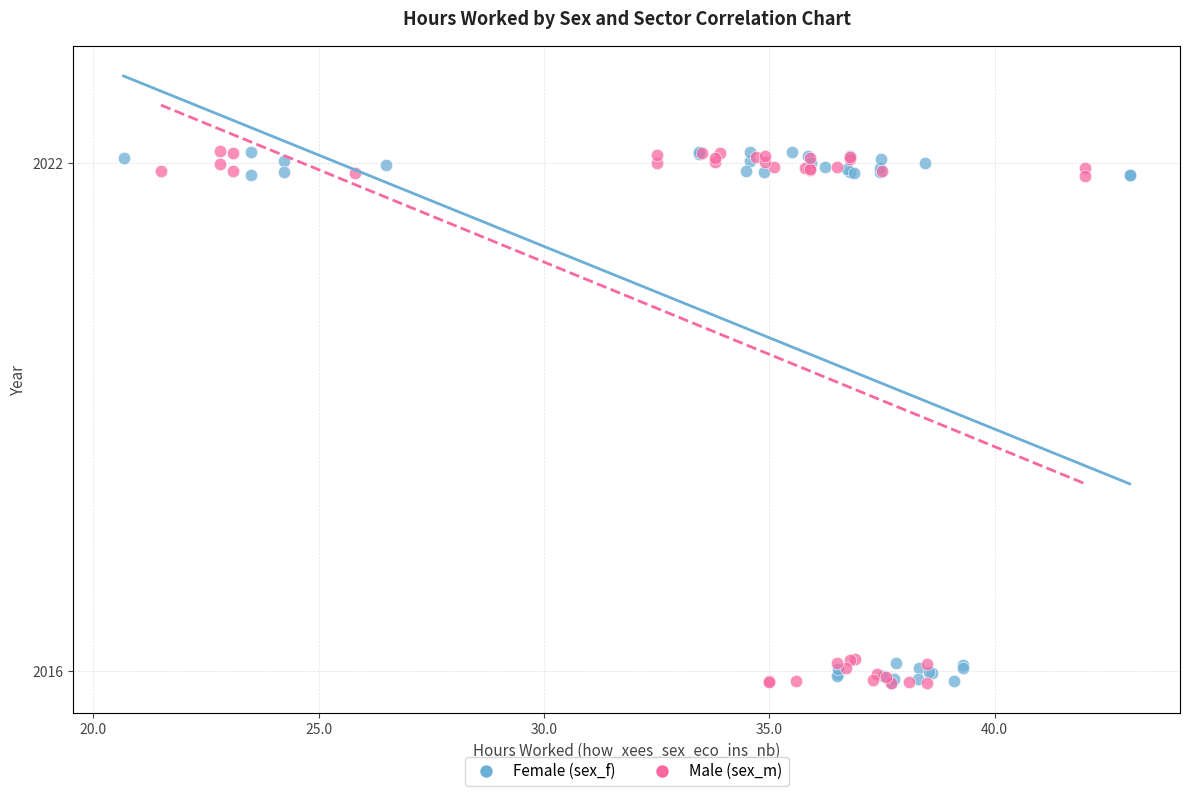

What are all the series names shown in the legend?

Female (sex_f), Male (sex_m)